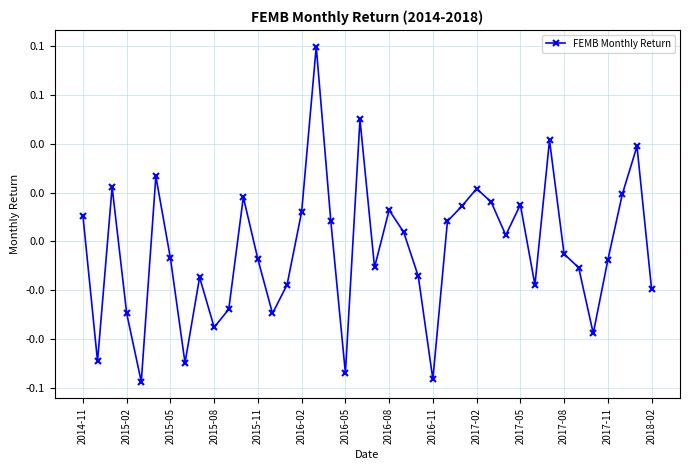

Does the chart have visible grid lines?

Yes